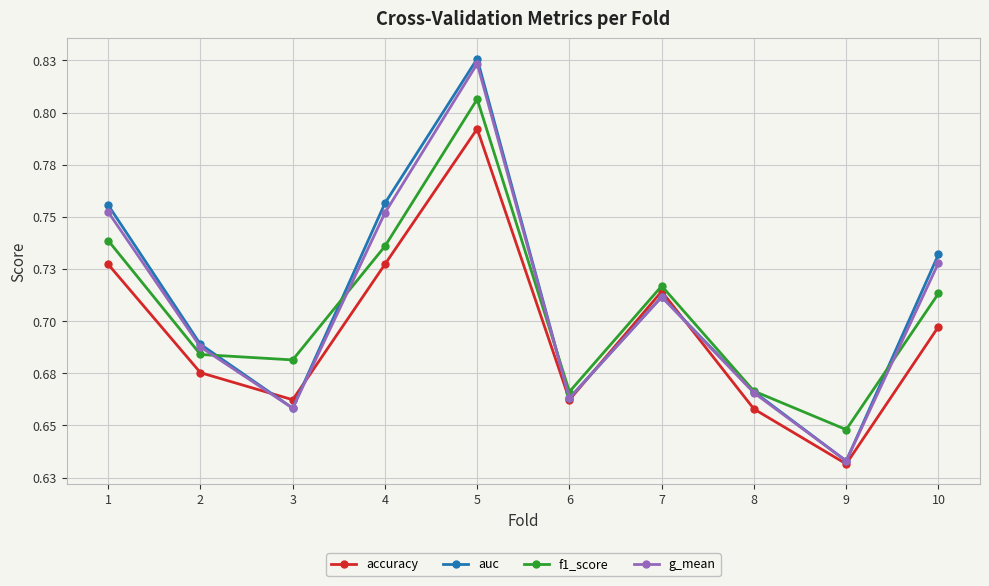

Which label corresponds to the smallest value in the chart?

9